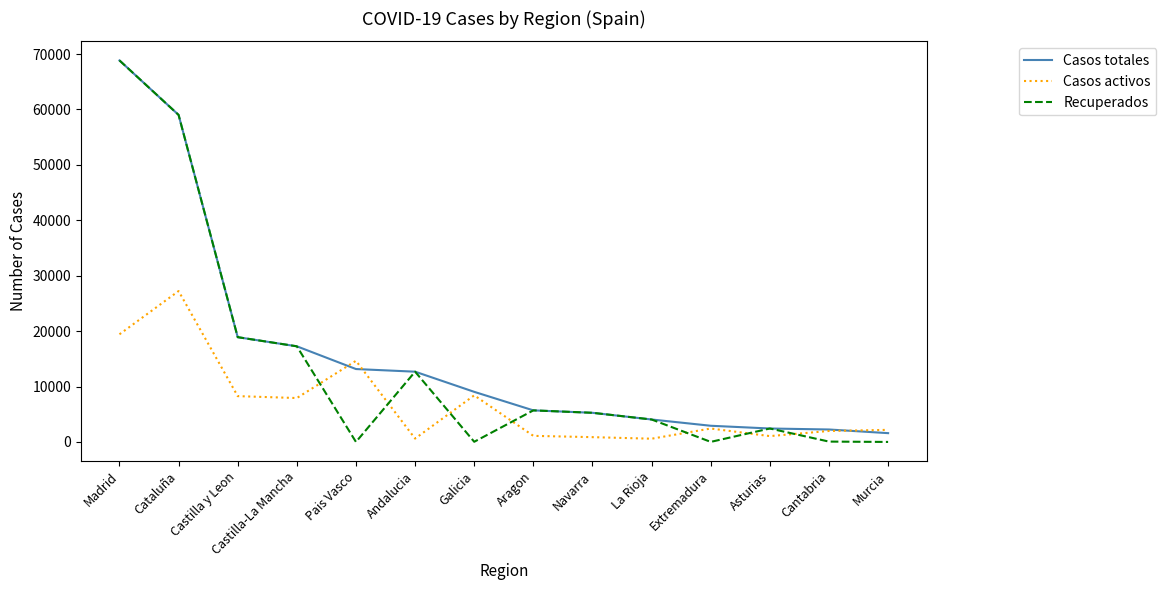

Between Cataluña and Cantabria, which series saw the biggest shift?

Recuperados